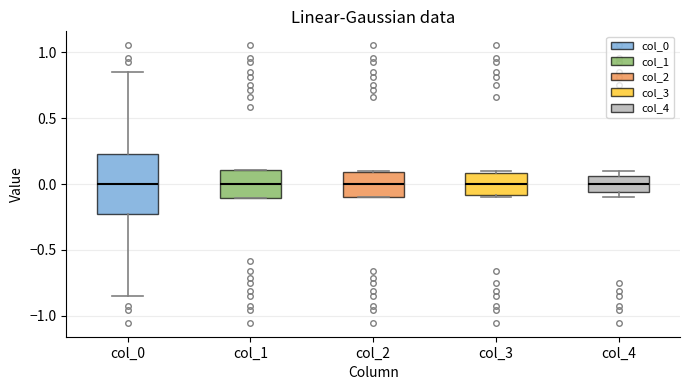

Where is the upper edge of the box for col_4 on the y-axis? The values are not printed on the chart, so give them approximately, as read against the axis.

0.05